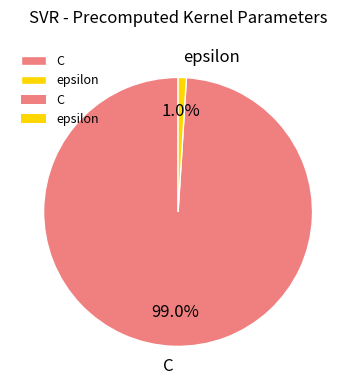

Rank the categories by value from highest to lowest.

C, epsilon